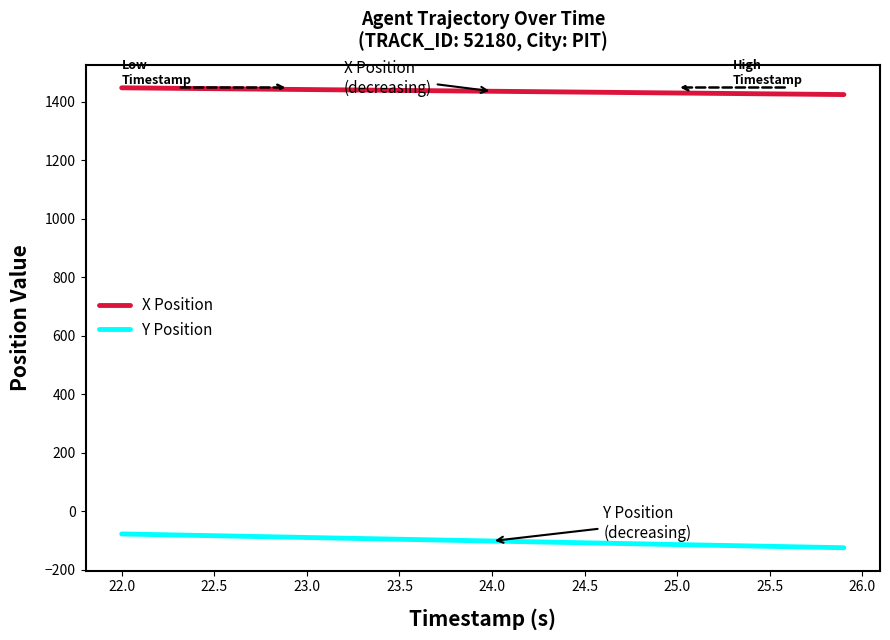

True or false: Y Position and X Position intersect in this chart.

False